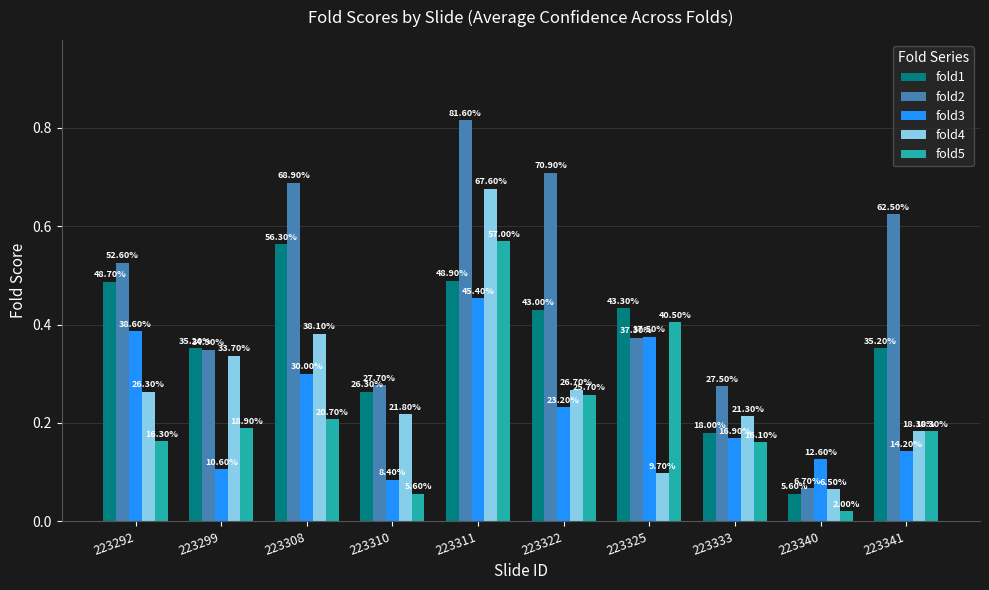

What are all the series names shown in the legend?

fold1, fold2, fold3, fold4, fold5